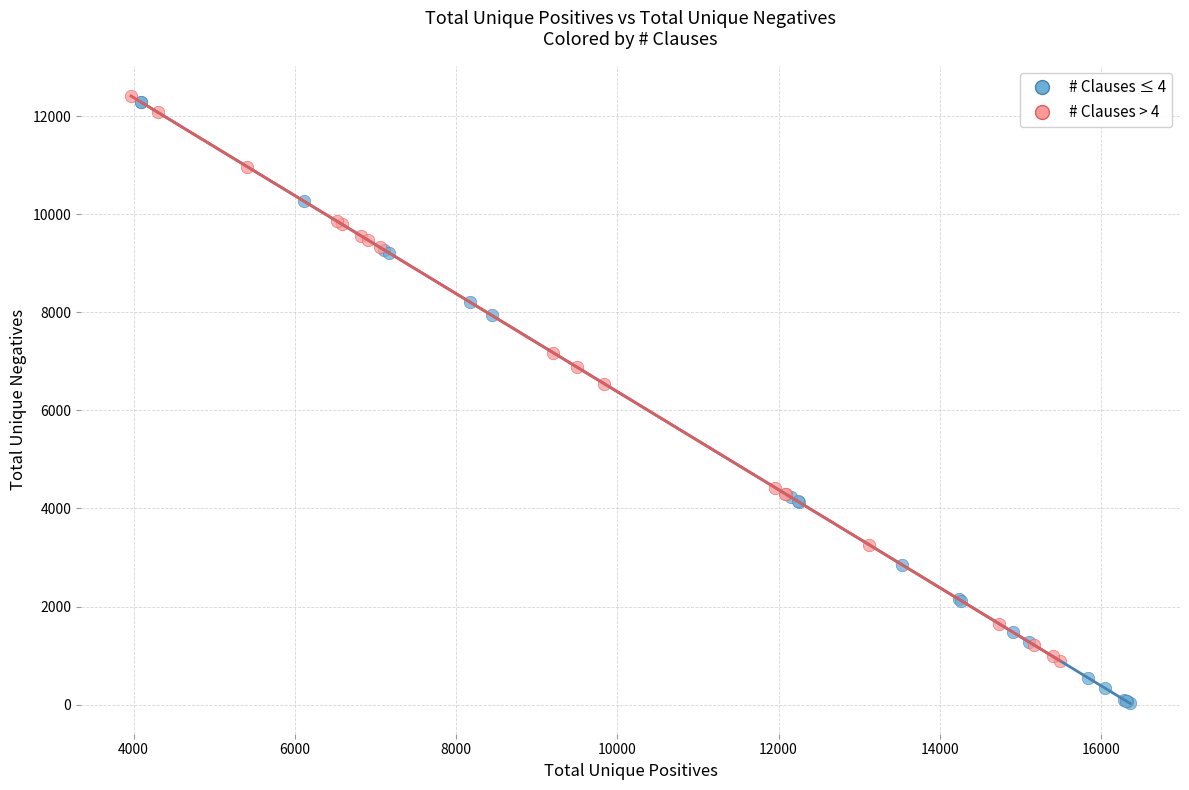

Which series reaches the minimum Y coordinate?

# Clauses ≤ 4